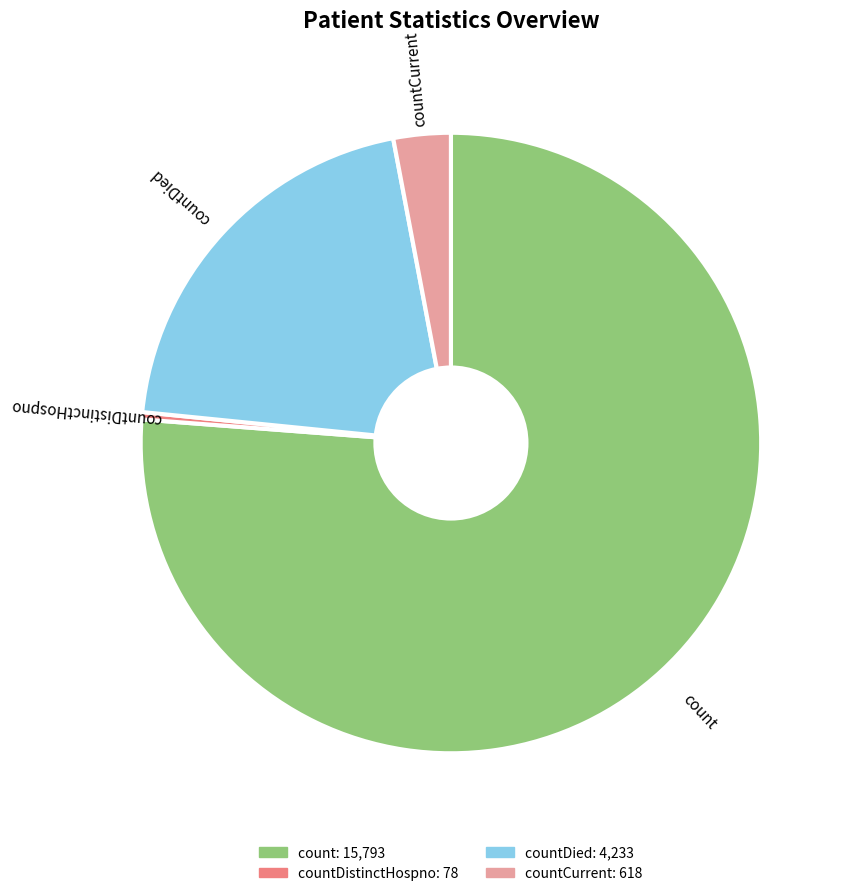

Is there any slice that represents more than half of the pie?

Yes